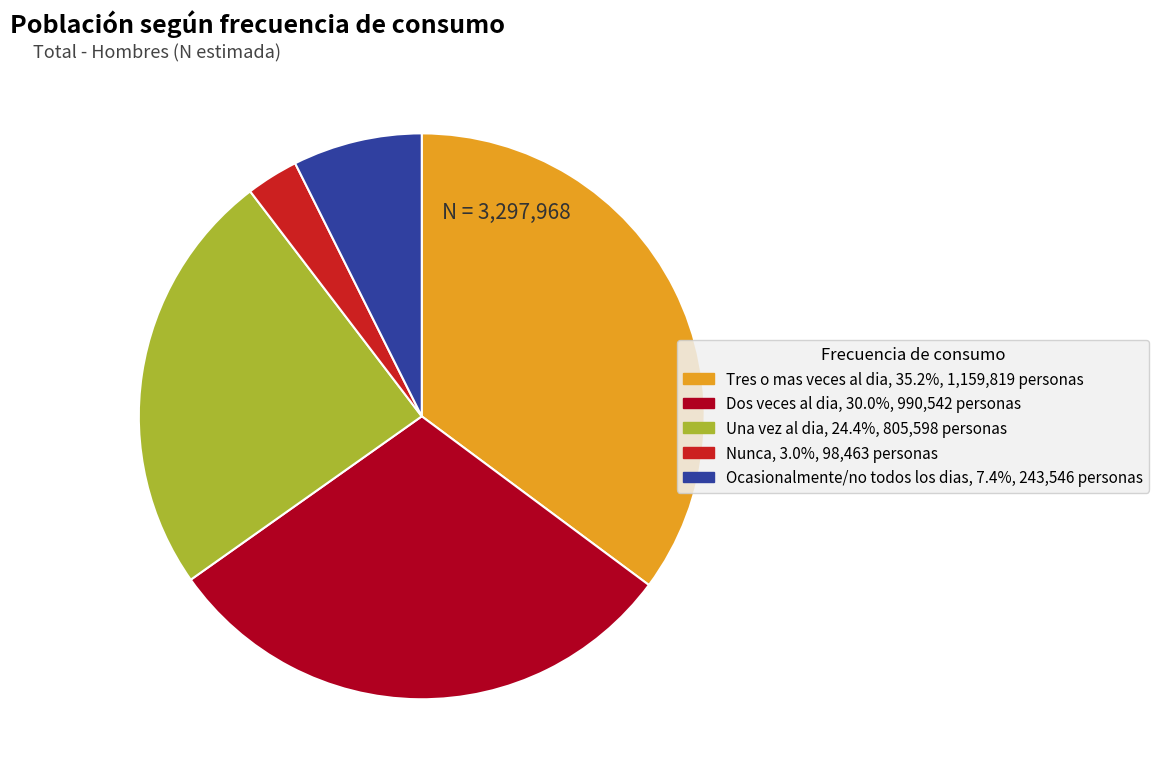

Does Una vez al dia represent more than half of the total?

No